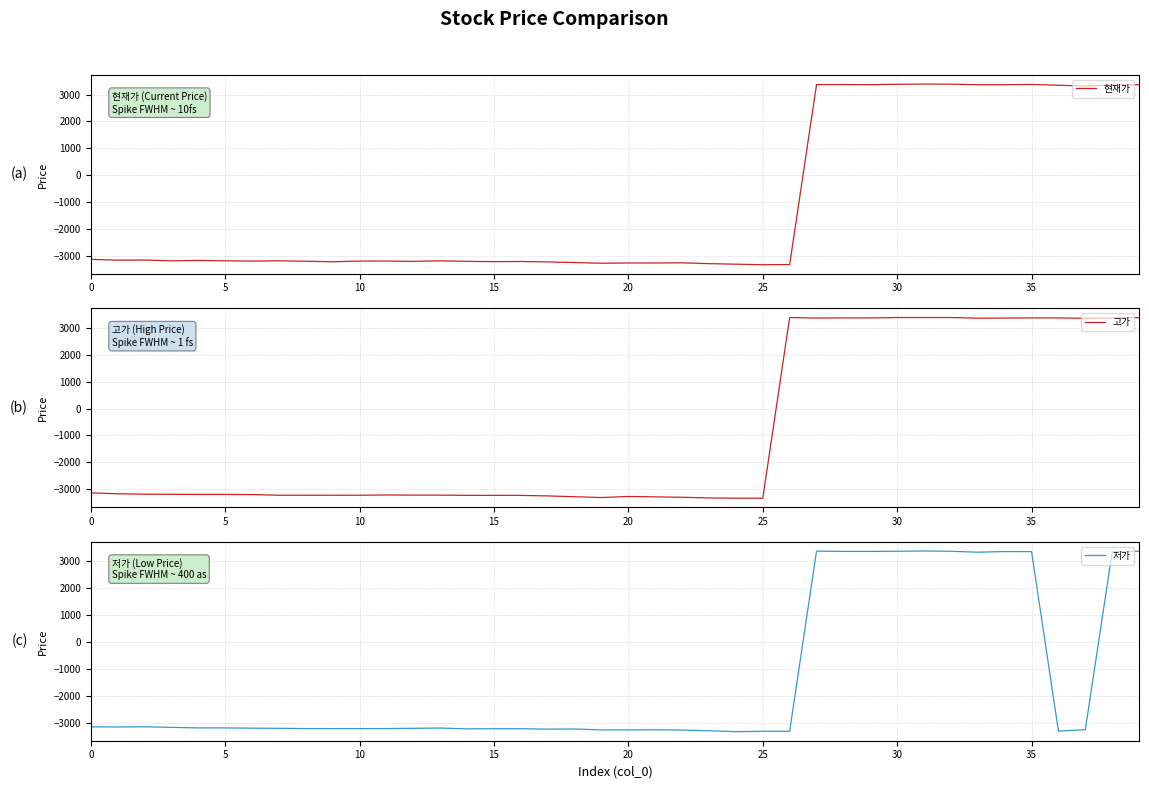

Reading left to right, list all the values displayed in this chart.

현재가: -3135	-3165	-3160	-3190	-3175	-3190	-3200	-3190	-3205	-3225	-3200	-3200	-3210	-3190	-3210	-3220	-3215	-3230	-3255	-3280	-3270	-3270	-3265	-3295	-3315	-3335	-3330	3370	3370	3365	3380	3390	3385	3365	3365	3375	3345	3315	3355	3365
고가: -3135	-3170	-3185	-3190	-3195	-3195	-3200	-3225	-3225	-3225	-3225	-3215	-3220	-3220	-3230	-3230	-3230	-3250	-3280	-3310	-3270	-3285	-3300	-3325	-3335	-3335	3390	3370	3375	3375	3390	3390	3390	3365	3370	3375	3375	3360	3370	3385
저가: -3135	-3140	-3135	-3155	-3175	-3175	-3185	-3190	-3200	-3200	-3200	-3200	-3190	-3180	-3210	-3205	-3205	-3220	-3215	-3250	-3250	-3245	-3255	-3280	-3315	-3300	-3300	3370	3360	3360	3365	3375	3365	3330	3355	3350	-3295	-3240	3345	3365